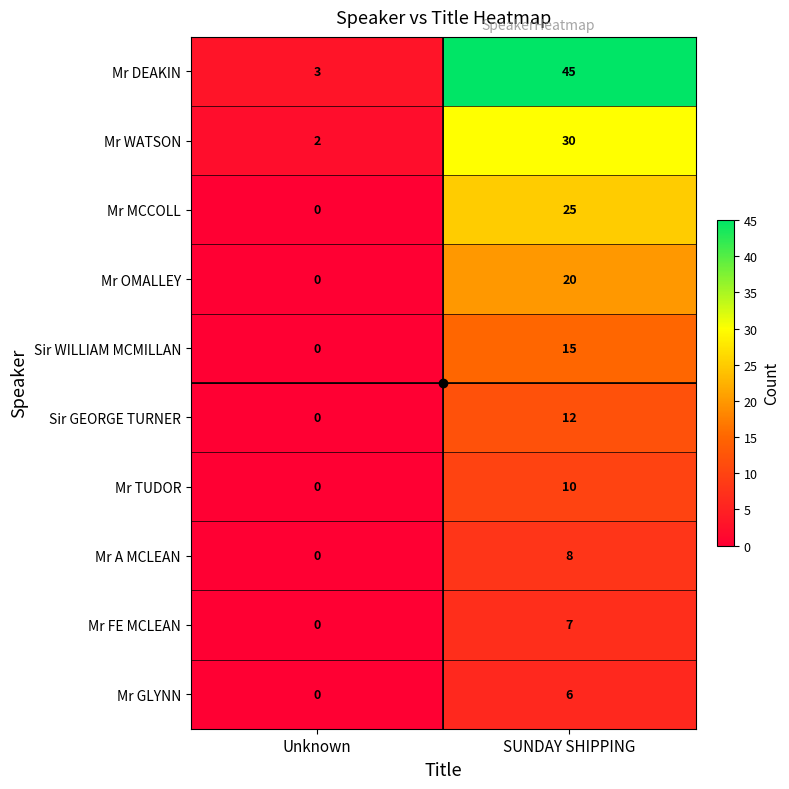

Which series has the largest total across all categories?

Mr DEAKIN